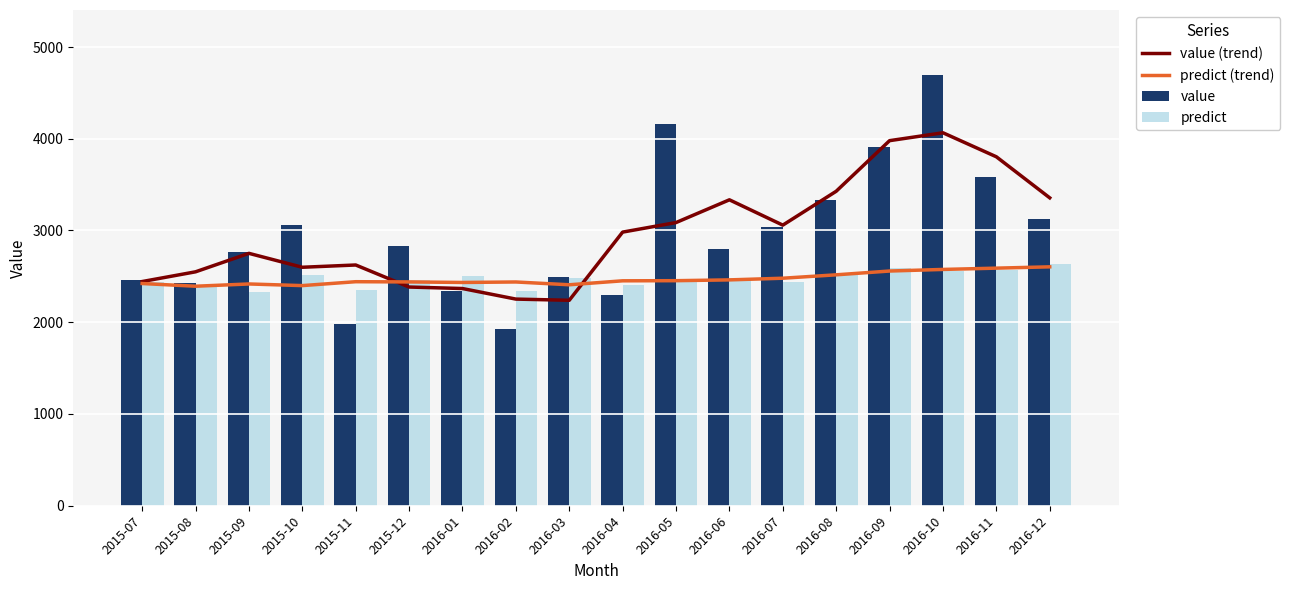

Reading right to left, list all the values displayed in this chart.

value (trend): 2016-12=3355.9	2016-11=3803.4	2016-10=4065.2	2016-09=3979.2	2016-08=3427.6	2016-07=3058.5	2016-06=3334.4	2016-05=3086.6	2016-04=2982.5	2016-03=2239.3	2016-02=2252.3	2016-01=2367.4	2015-12=2383.8	2015-11=2624.0	2015-10=2599.3	2015-09=2750.9	2015-08=2549.6	2015-07=2443.5
predict (trend): 2016-12=2603.9	2016-11=2589.6	2016-10=2575.6	2016-09=2558.2	2016-08=2516.9	2016-07=2479.9	2016-06=2461.7	2016-05=2453.0	2016-04=2451.6	2016-03=2408.4	2016-02=2438.9	2016-01=2433.5	2015-12=2439.6	2015-11=2441.9	2015-10=2399.3	2015-09=2417.2	2015-08=2392.6	2015-07=2422.0
value: 2016-12=3125.1	2016-11=3586.6	2016-10=4698.5	2016-09=3910.3	2016-08=3328.8	2016-07=3043.5	2016-06=2803.2	2016-05=4156.7	2016-04=2300.0	2016-03=2490.9	2016-02=1927.1	2016-01=2339.1	2015-12=2836.2	2015-11=1976.1	2015-10=3059.8	2015-09=2761.9	2015-08=2431.1	2015-07=2455.8
predict: 2016-12=2634.9	2016-11=2573.0	2016-10=2561.1	2016-09=2592.8	2016-08=2520.7	2016-07=2437.2	2016-06=2481.7	2016-05=2466.2	2016-04=2411.2	2016-03=2477.4	2016-02=2336.6	2016-01=2502.7	2015-12=2461.3	2015-11=2354.6	2015-10=2509.7	2015-09=2333.7	2015-08=2408.3	2015-07=2435.8